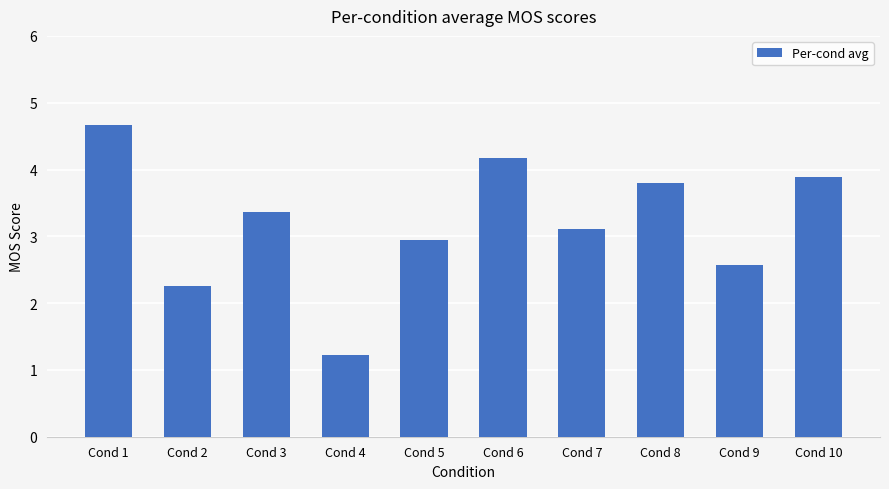

Are the bars grouped side by side (vs. stacked)?

No